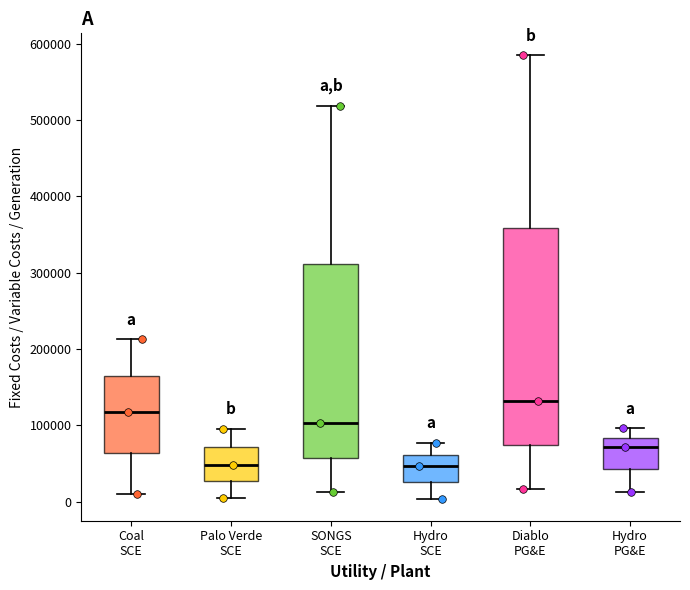

Reading left to right, read every box against the y-axis: the position of its median line, the range the box covers, and the ends of its whiskers. The values are not printed on the chart, so give them approximately, as read against the axis.

Coal SCE: median 120000, box 60000 to 170000, whiskers 10000 to 210000
Palo Verde SCE: median 50000, box 30000 to 70000, whiskers 0 to 100000
SONGS SCE: median 100000, box 60000 to 310000, whiskers 10000 to 520000
Hydro SCE: median 50000, box 30000 to 60000, whiskers 0 to 80000
Diablo PG&E: median 130000, box 70000 to 360000, whiskers 20000 to 580000
Hydro PG&E: median 70000, box 40000 to 80000, whiskers 10000 to 100000